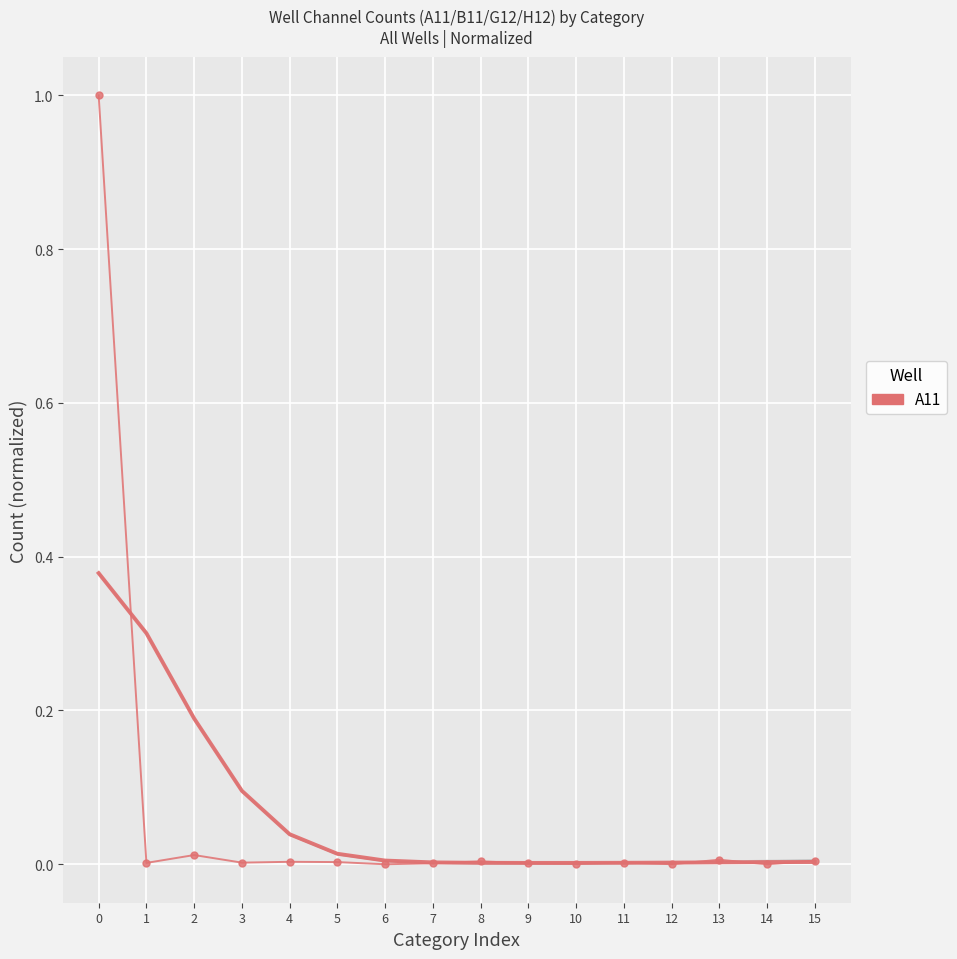

Between which two adjacent categories do A11 and A11 (trend) first intersect?

0 and 1